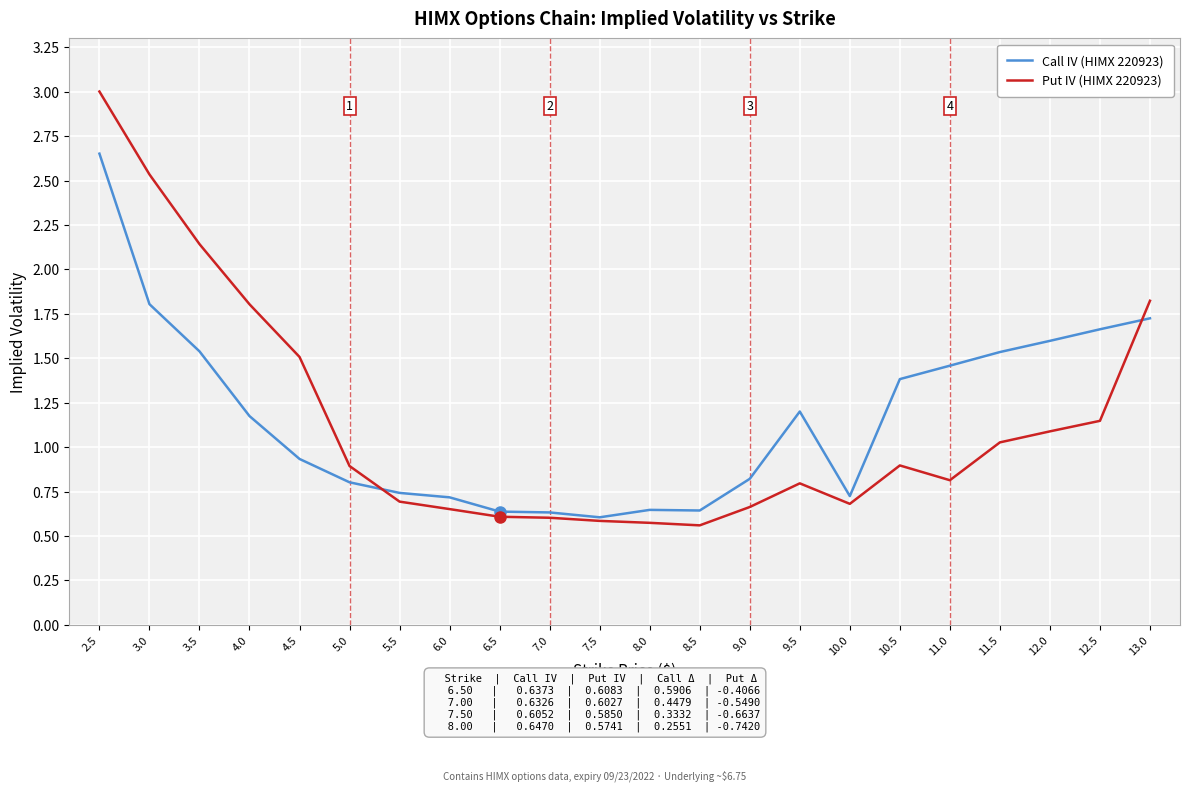

What is the greatest value displayed?

3.0